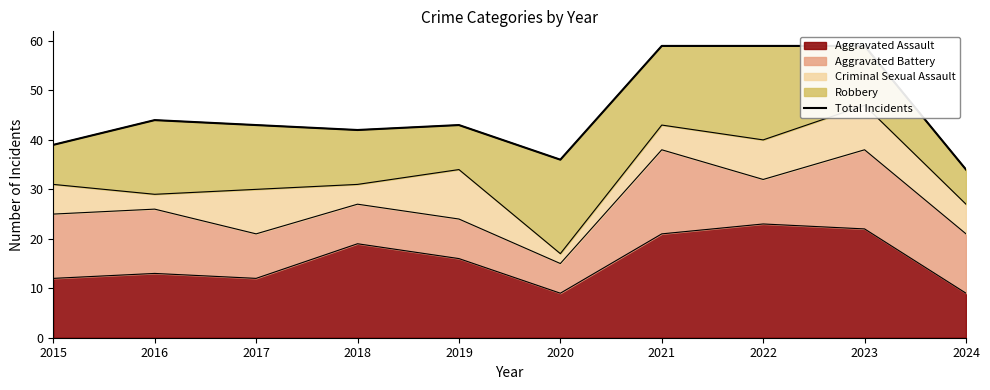

Reading left to right, what are all the values shown in this chart?

2015=39	2016=44	2017=43	2018=42	2019=43	2020=36	2021=59	2022=59	2023=59	2024=34